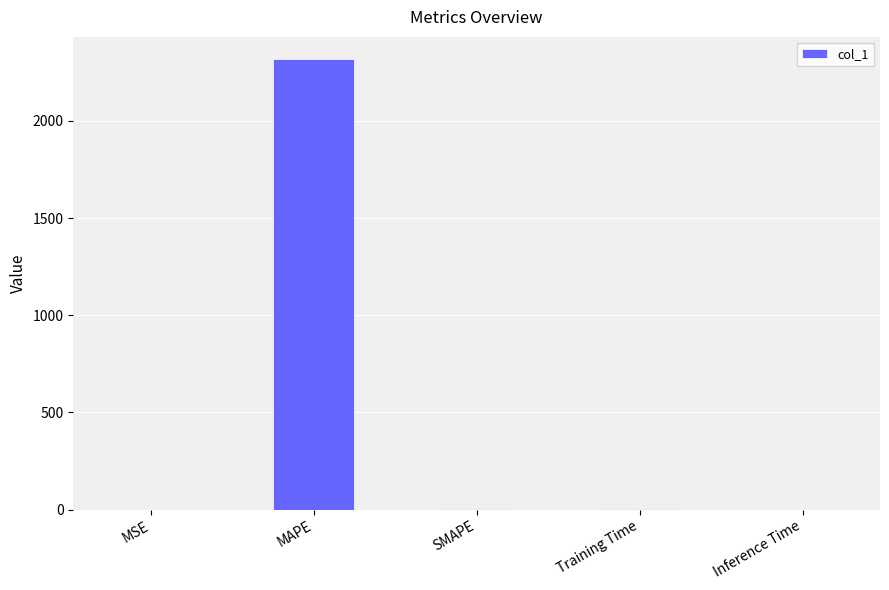

What value does the data have at MAPE?

2316.5